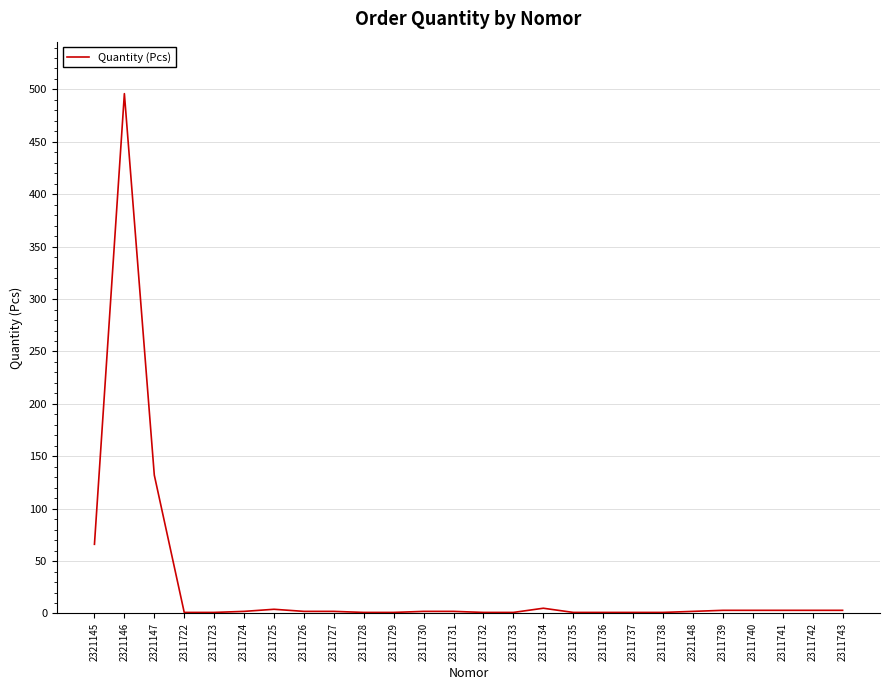

What is the difference between the maximum and minimum values?

495